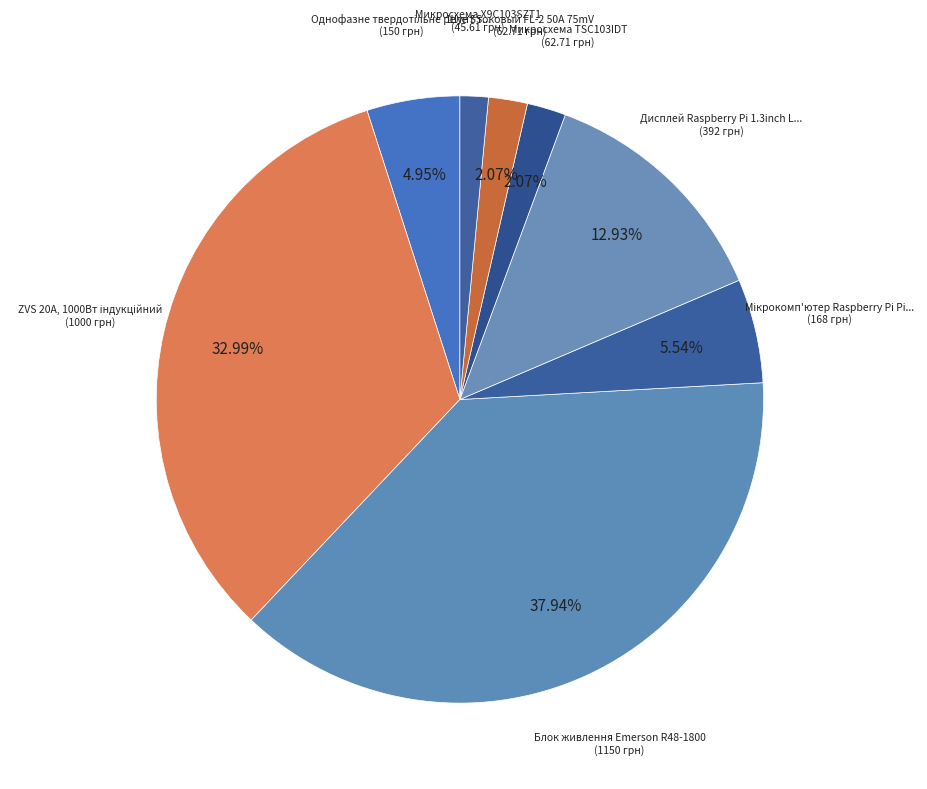

How many slices are in this pie chart?

8